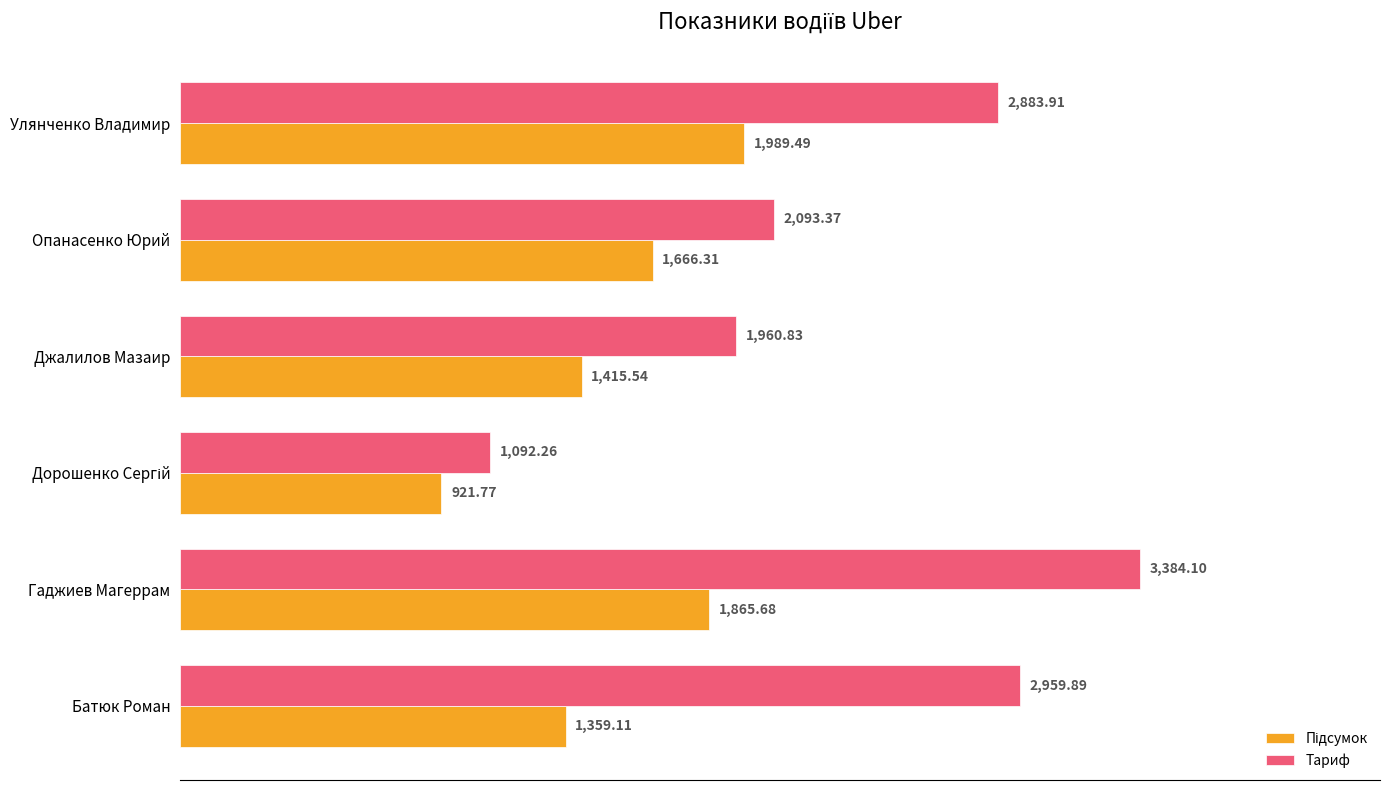

What is the greatest value displayed?

3384.1